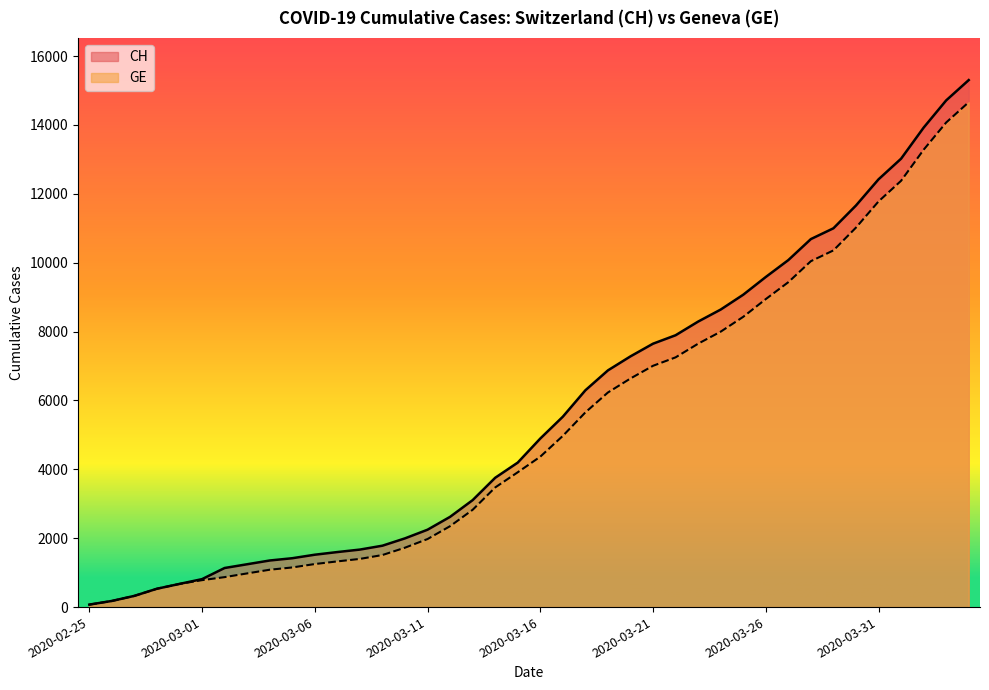

What is the difference between the highest and lowest values at 2020-03-02?

265